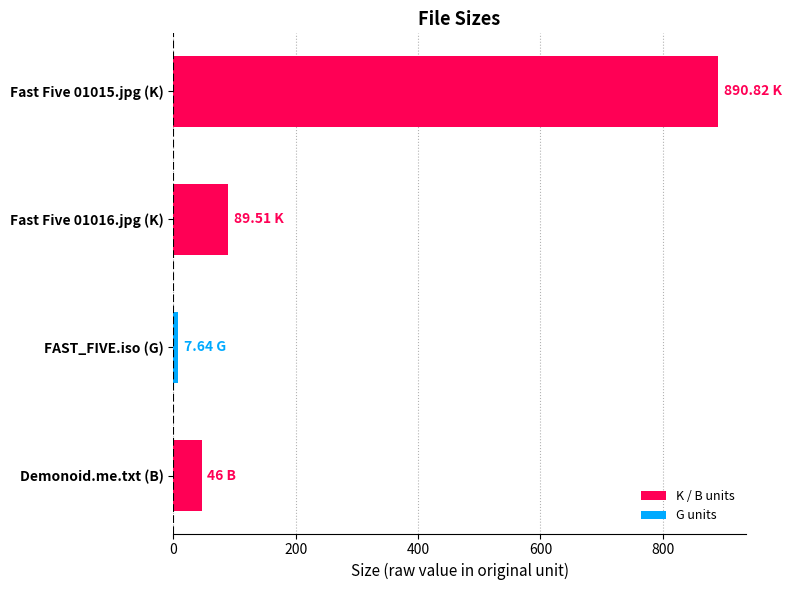

What is the smallest value displayed?

7.6